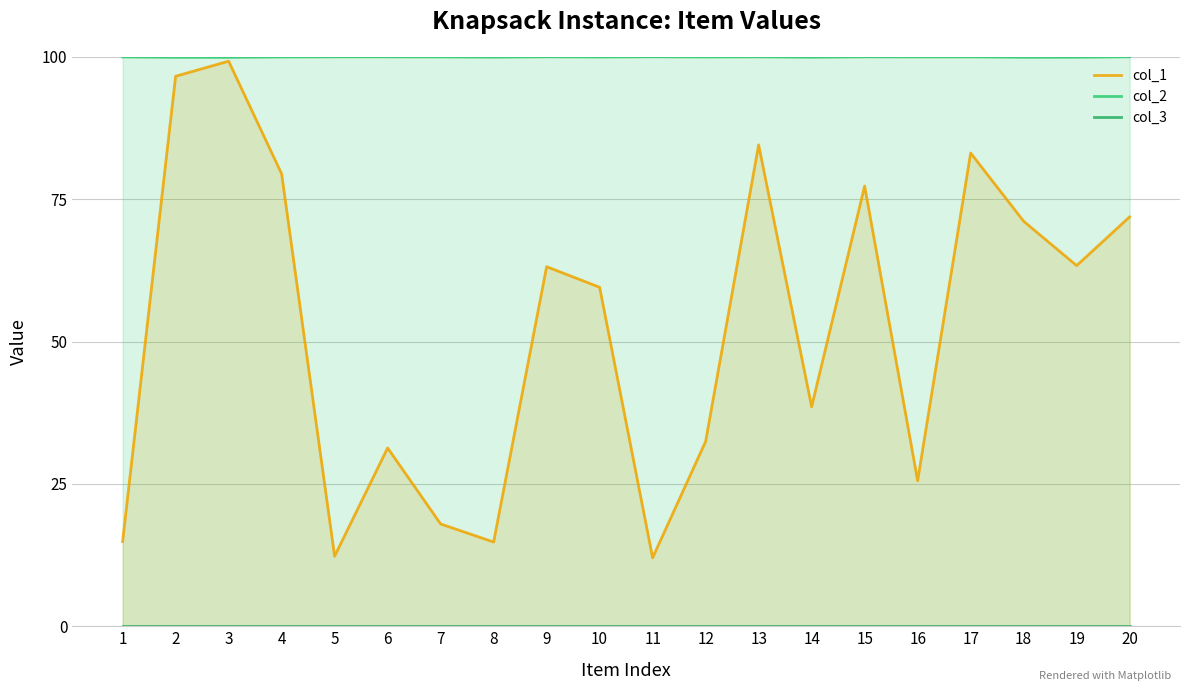

Which label corresponds to the smallest value in the chart?

1